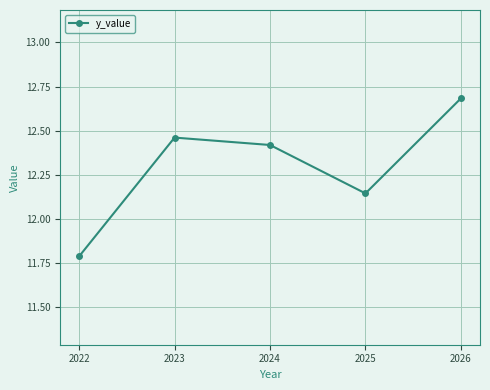

What is the smallest value displayed?

11.8